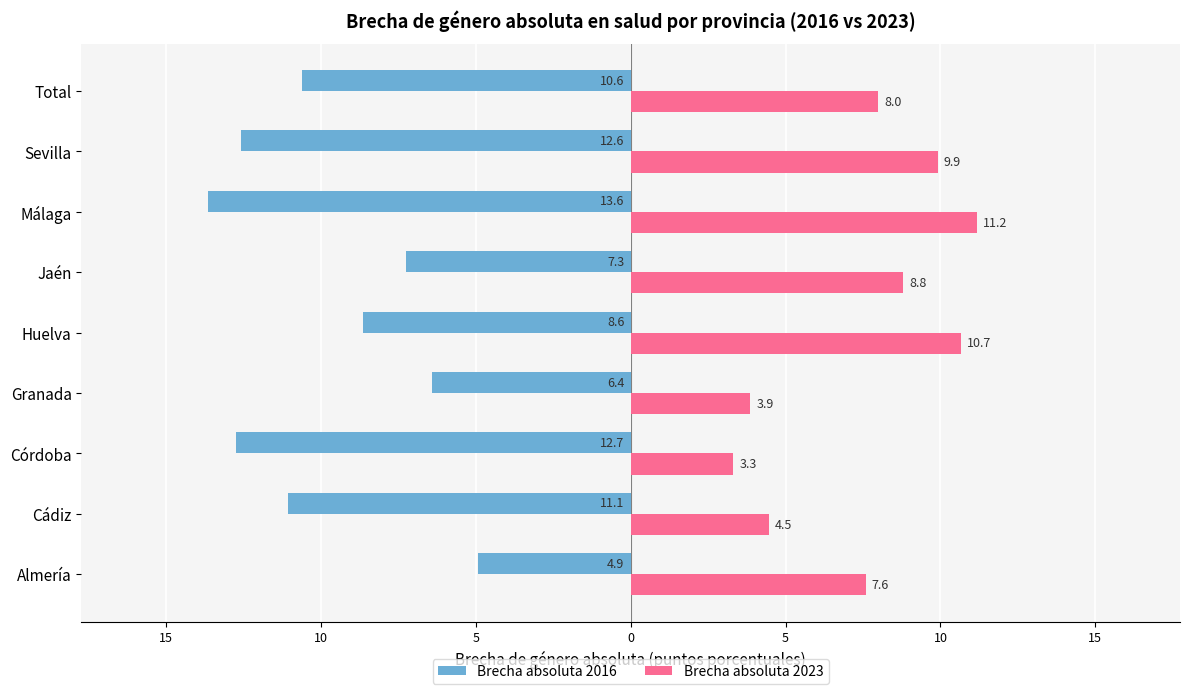

What are all the series names shown in the legend?

Brecha absoluta 2016, Brecha absoluta 2023